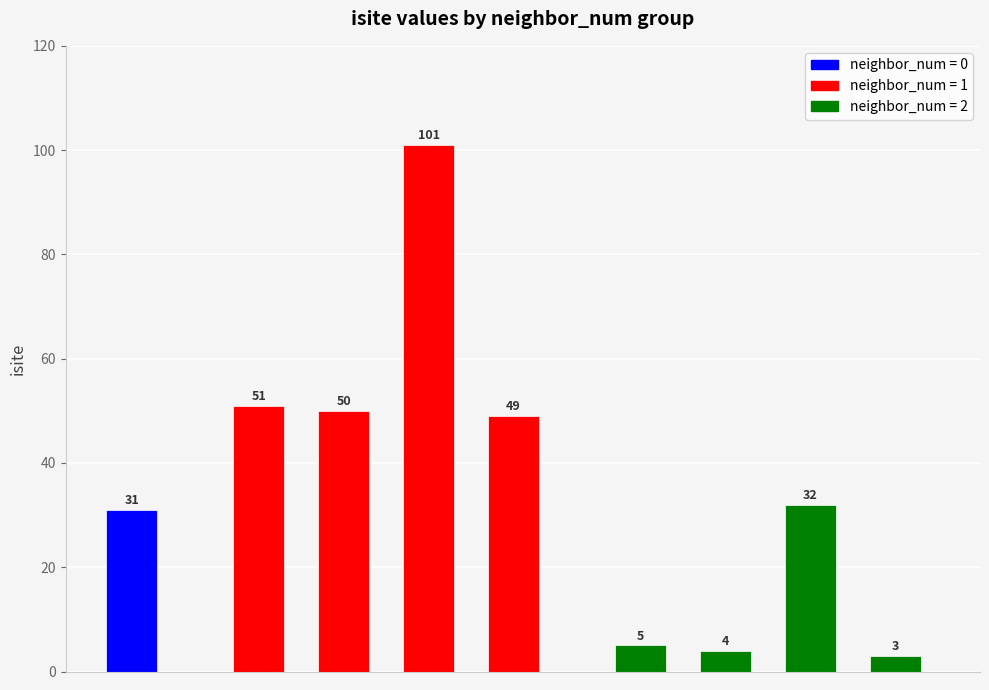

What is the greatest value displayed?

101